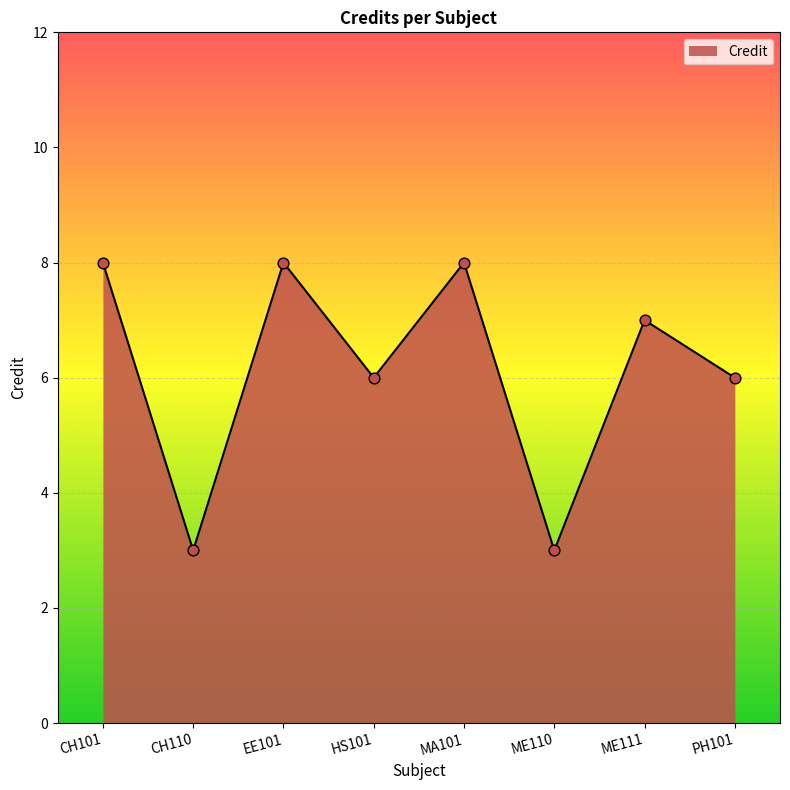

What is the change in value from HS101 to ME111?

+1